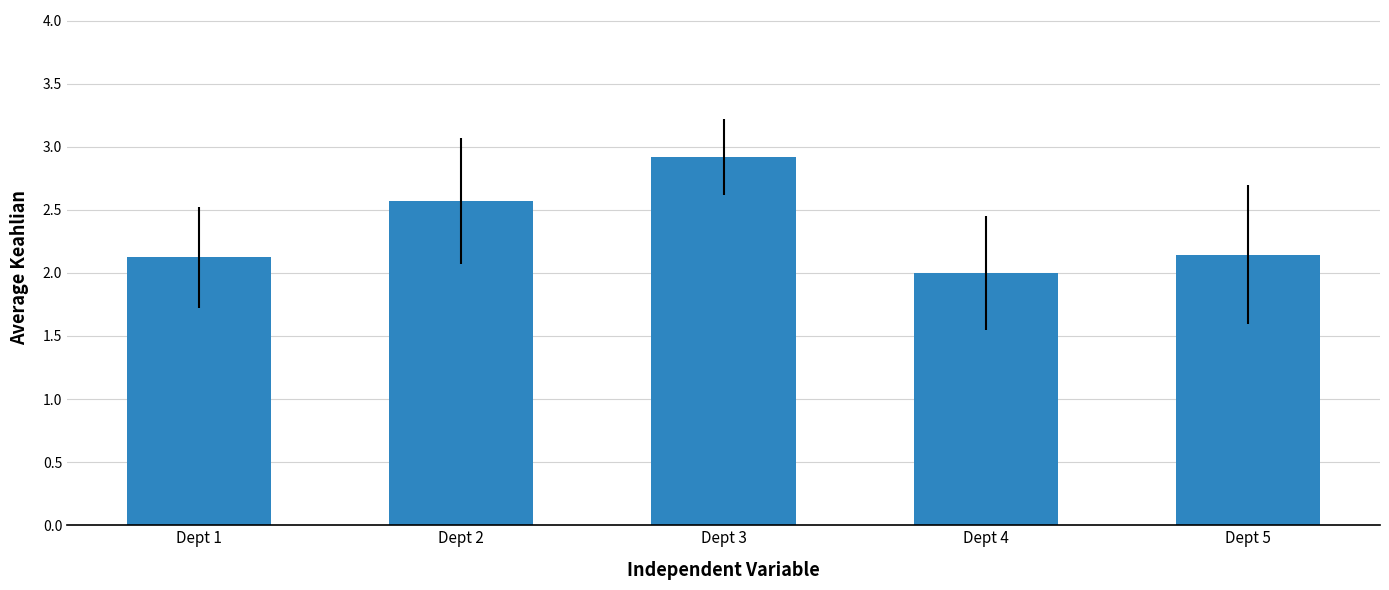

What is the value of the 2nd bar from the left?

2.6